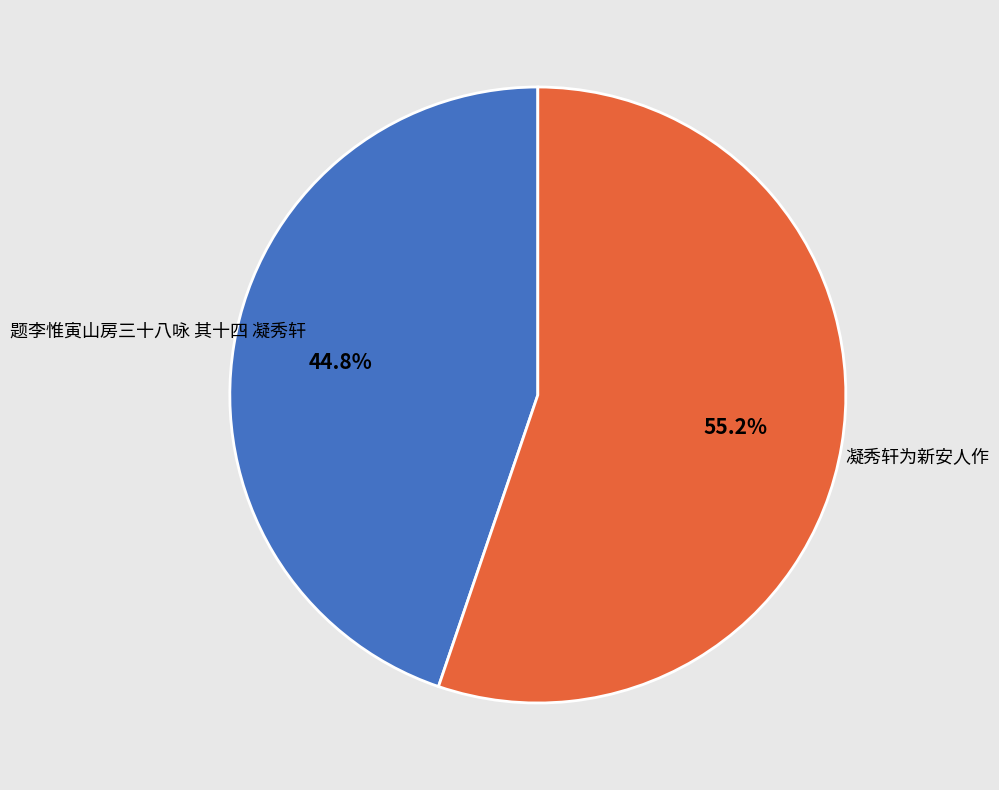

To the nearest percent, what percentage of the pie is 凝秀轩为新安人作?

55%